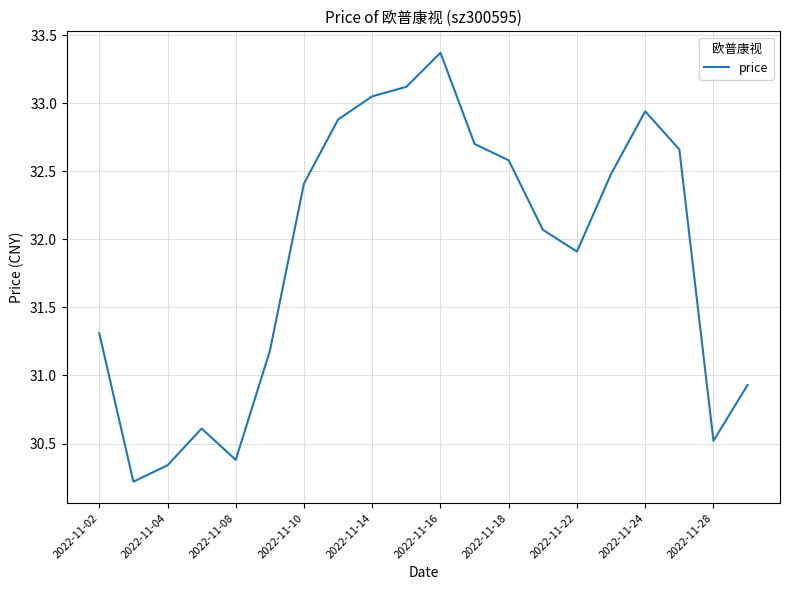

What is the greatest value displayed?

33.4